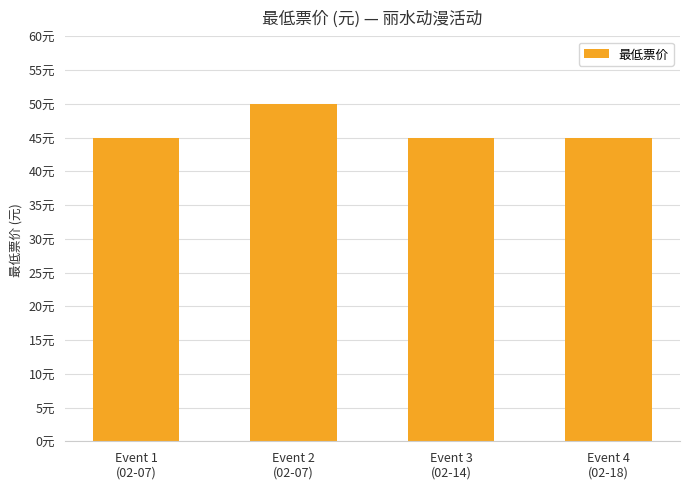

List the labels in order of value, largest first.

Event 2
(02-07), Event 1
(02-07), Event 3
(02-14), Event 4
(02-18)